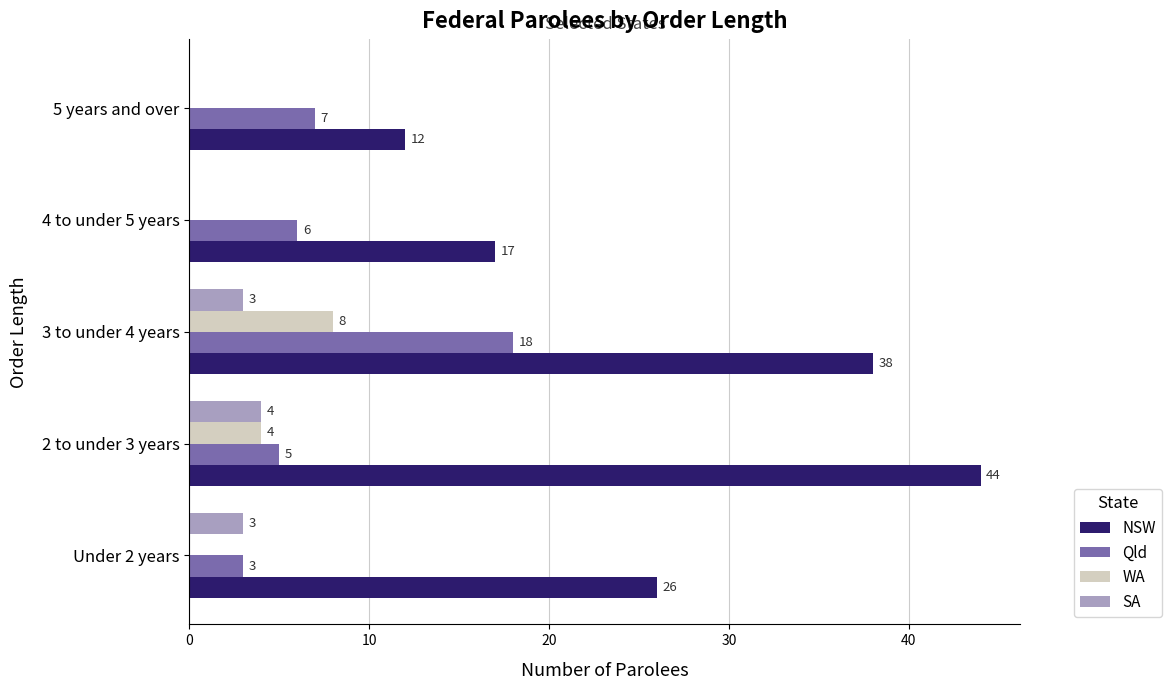

What are all the series names shown in the legend?

NSW, Qld, WA, SA